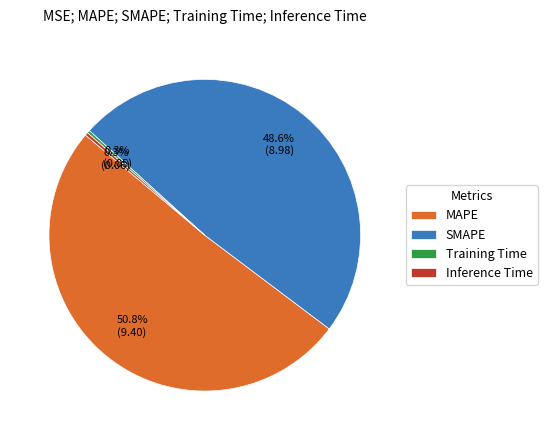

What portion of the pie excludes Training Time?

99.7%